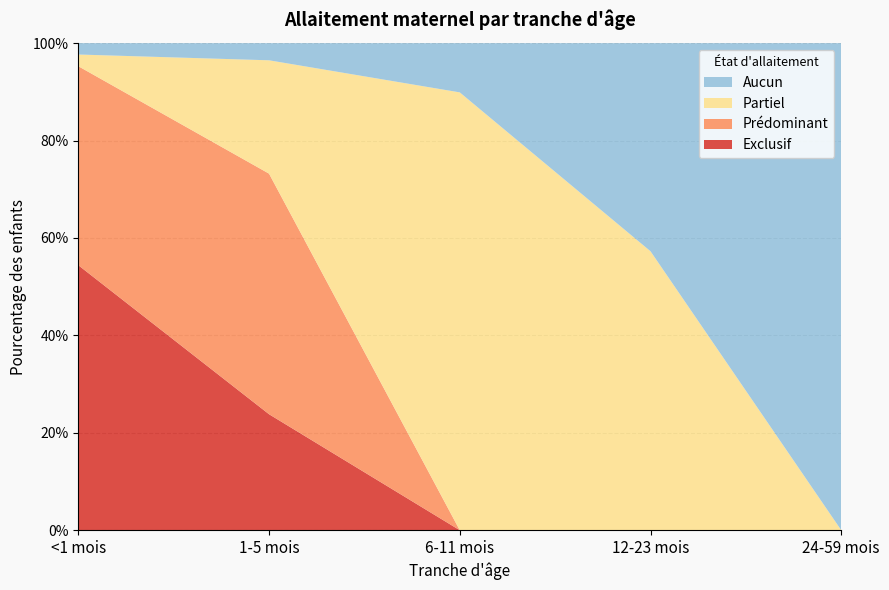

Reading left to right, extract all data points from this chart.

Exclusif: 0.5	0.2	0.0	0.0	0.0
Prédominant: 0.4	0.5	0.0	0.0	0.0
Partiel: 0.0	0.2	0.9	0.6	0.0
Aucun: 0.0	0.0	0.1	0.4	1.0